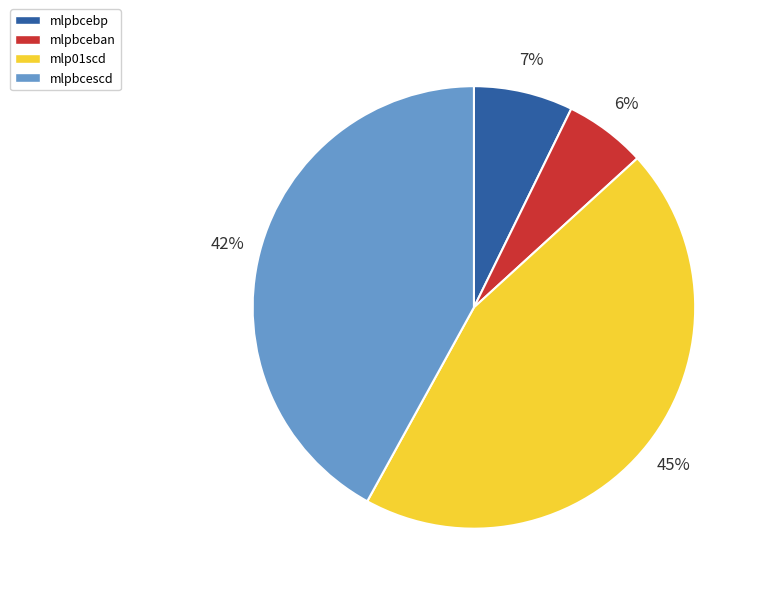

To the nearest percent, what is the average slice percentage?

25%